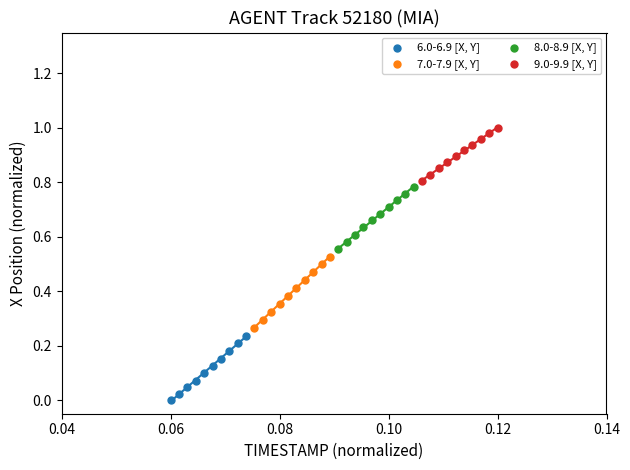

Which series has the largest Y range (max minus min)?

7.0-7.9 [X, Y]